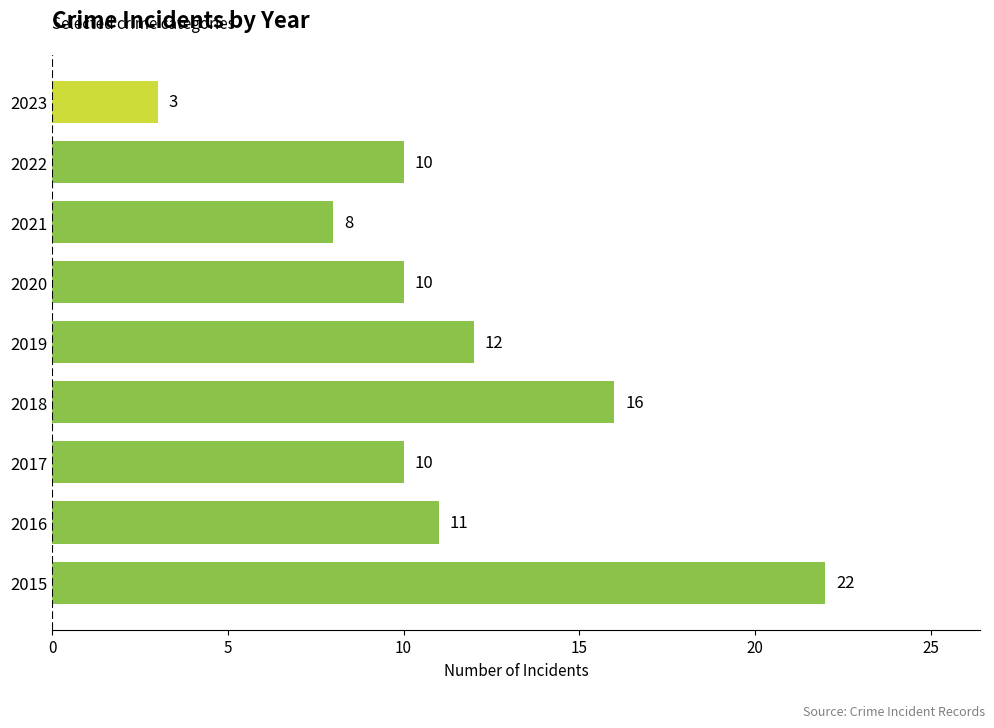

Where is the data nearest to the value 12?

2019